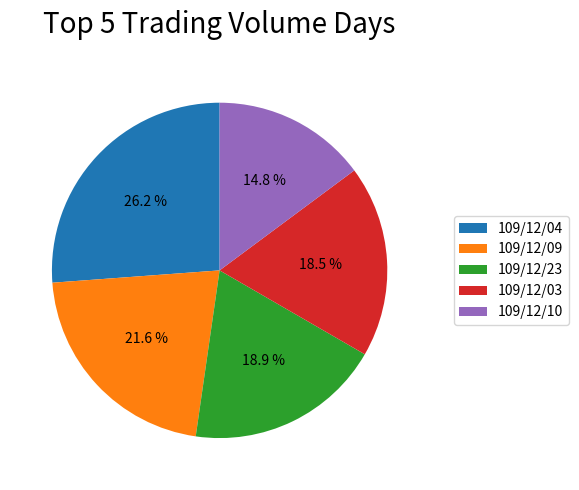

Does 109/12/09 represent more than half of the total?

No